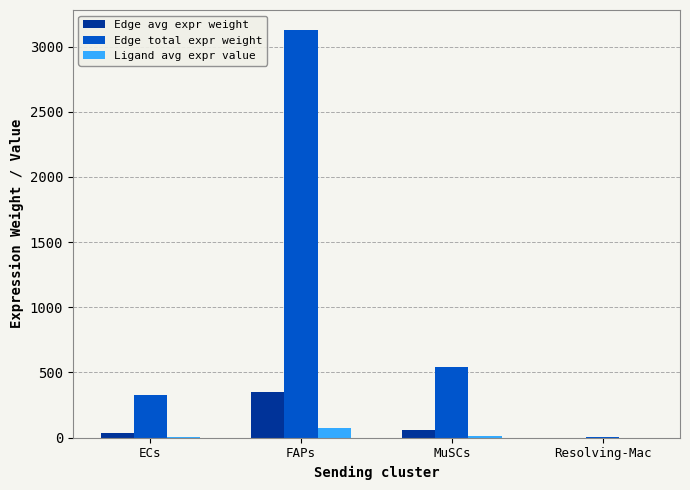

What is the sum of all Ligand avg expr value values?

94.0